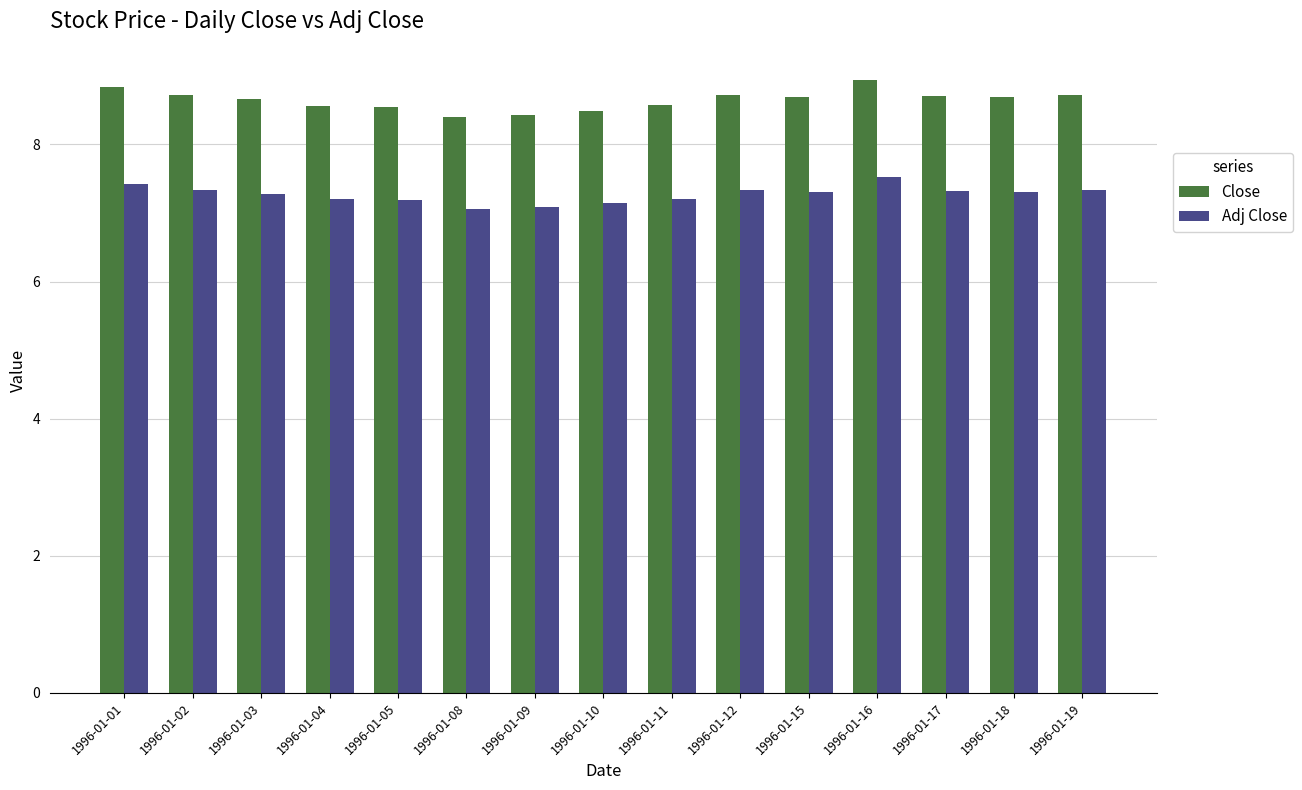

What is the maximum value for Close?

8.9